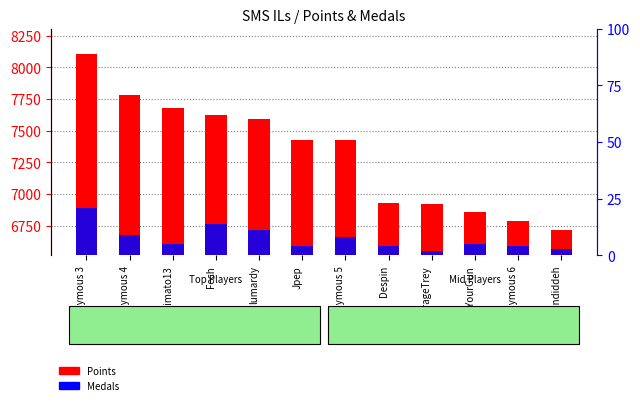

What is the difference between the second highest and second lowest values in the Points series?

1001